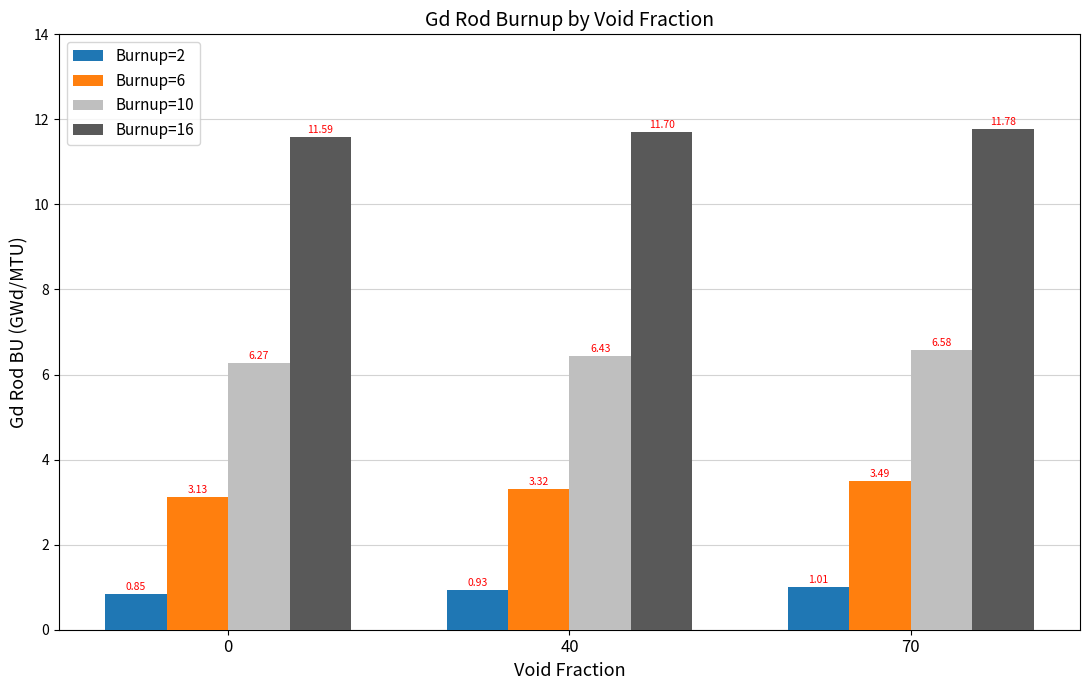

What is the difference between the highest and lowest values at 70?

10.8